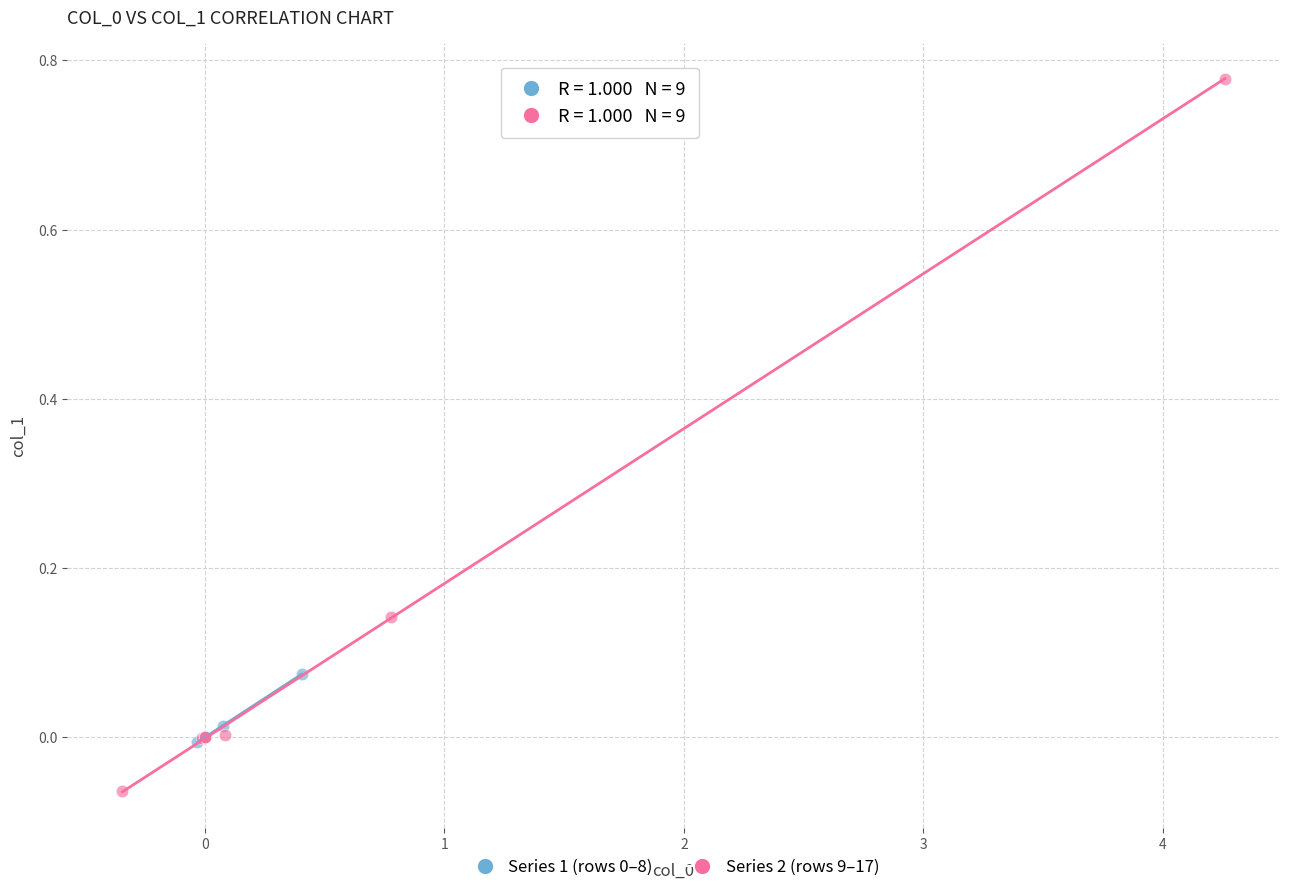

Which series reaches the minimum Y coordinate?

Series 2 (rows 9–17)